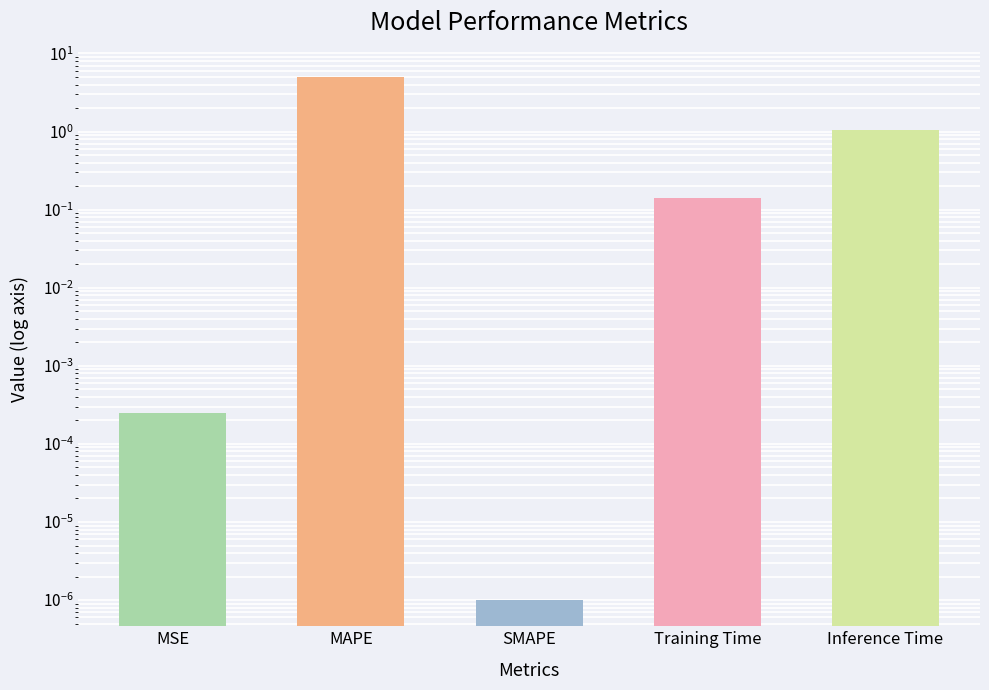

Rank the categories by value from highest to lowest.

MAPE, Inference Time, Training Time, MSE, SMAPE